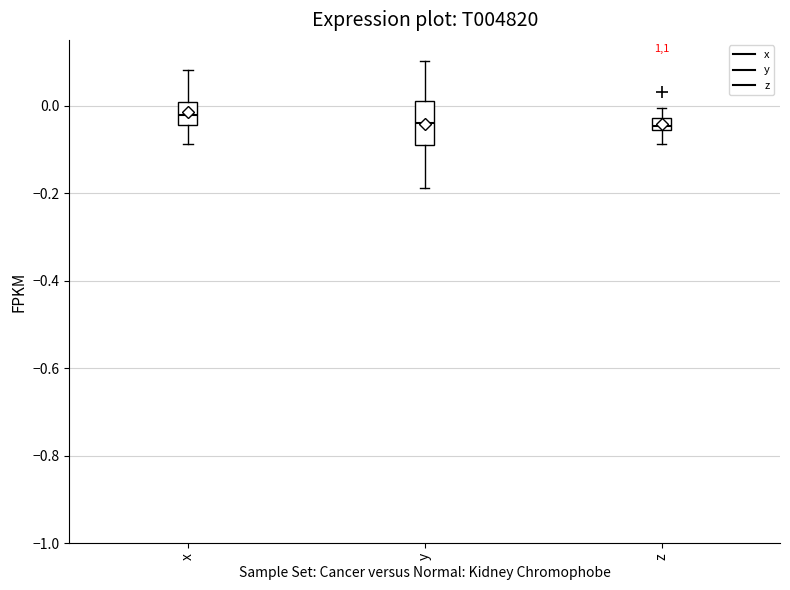

Where is the lower edge of the box for x on the y-axis? The values are not printed on the chart, so give them approximately, as read against the axis.

-0.04